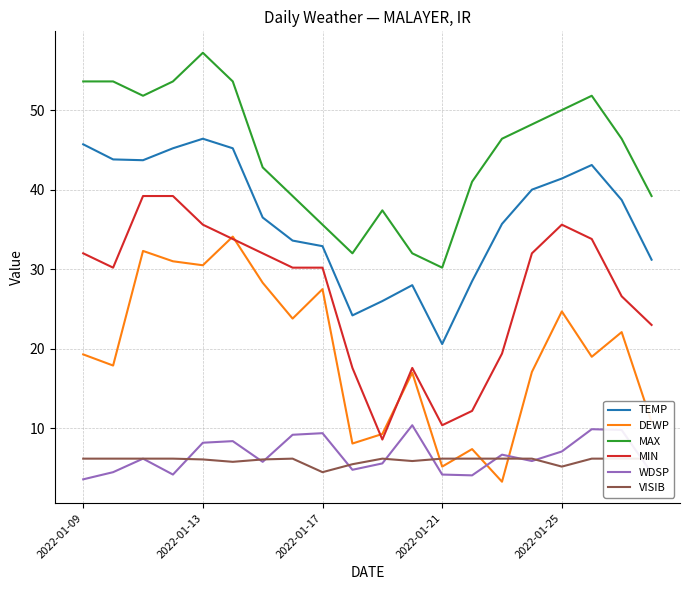

What is the minimum value for TEMP?

20.6